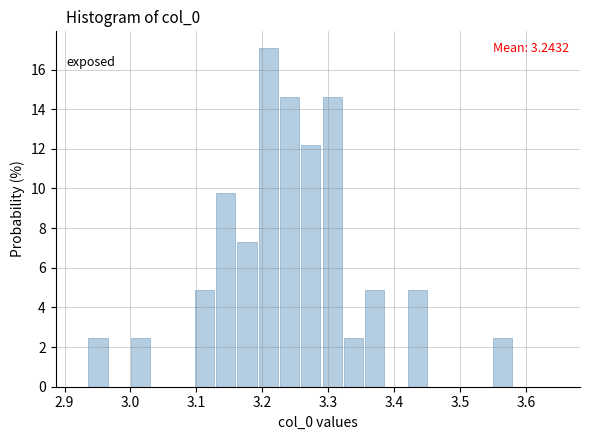

Read against the x-axis, roughly where is the centre of the tallest bar?

3.21